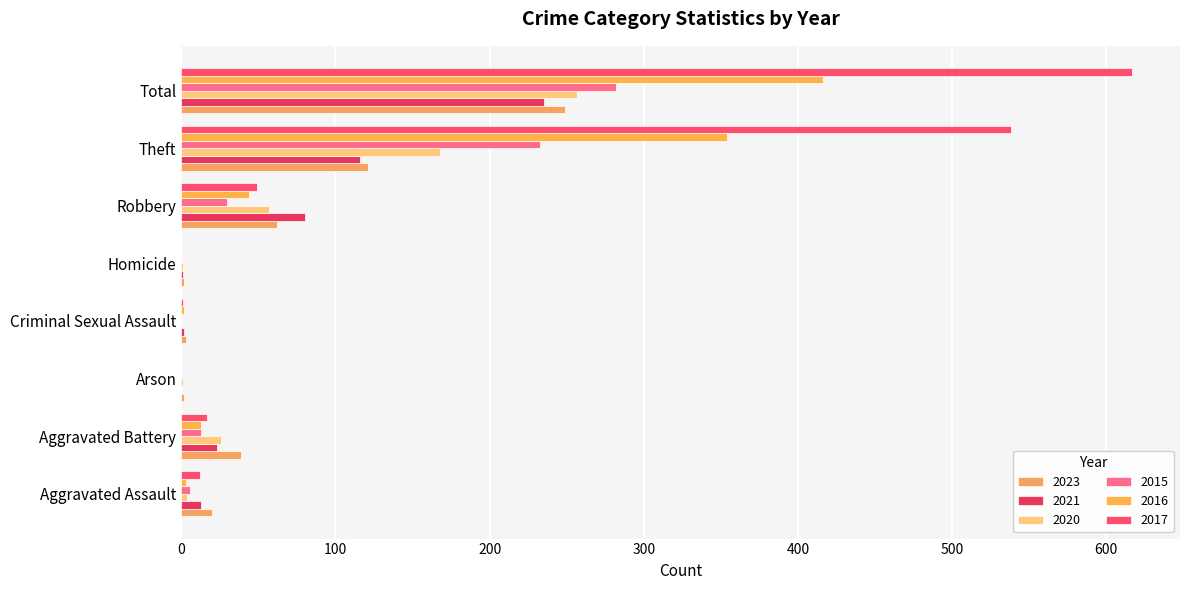

Which series has the largest range (max minus min)?

2017